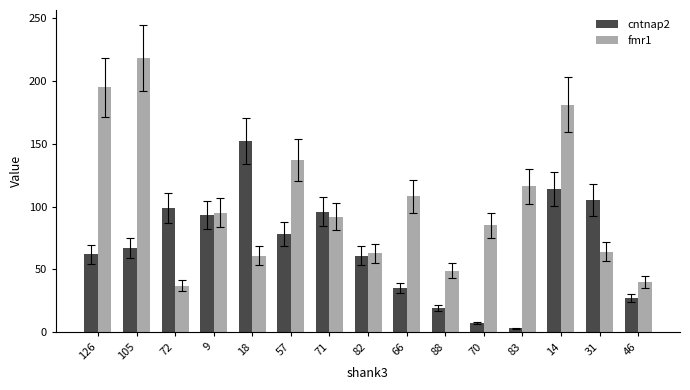

At 46, list the series in order from smallest to largest.

cntnap2, fmr1